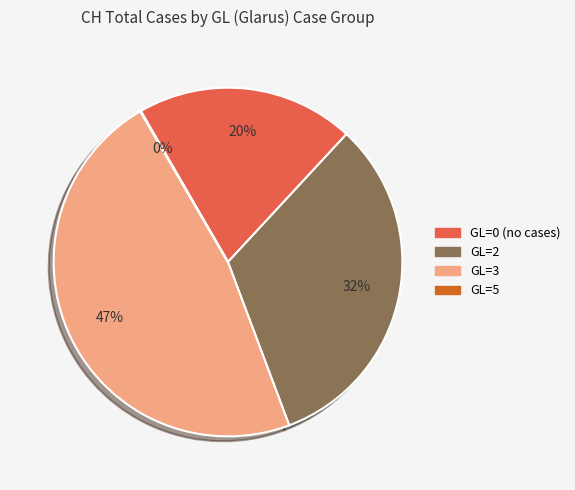

Is there any slice that represents more than half of the pie?

No